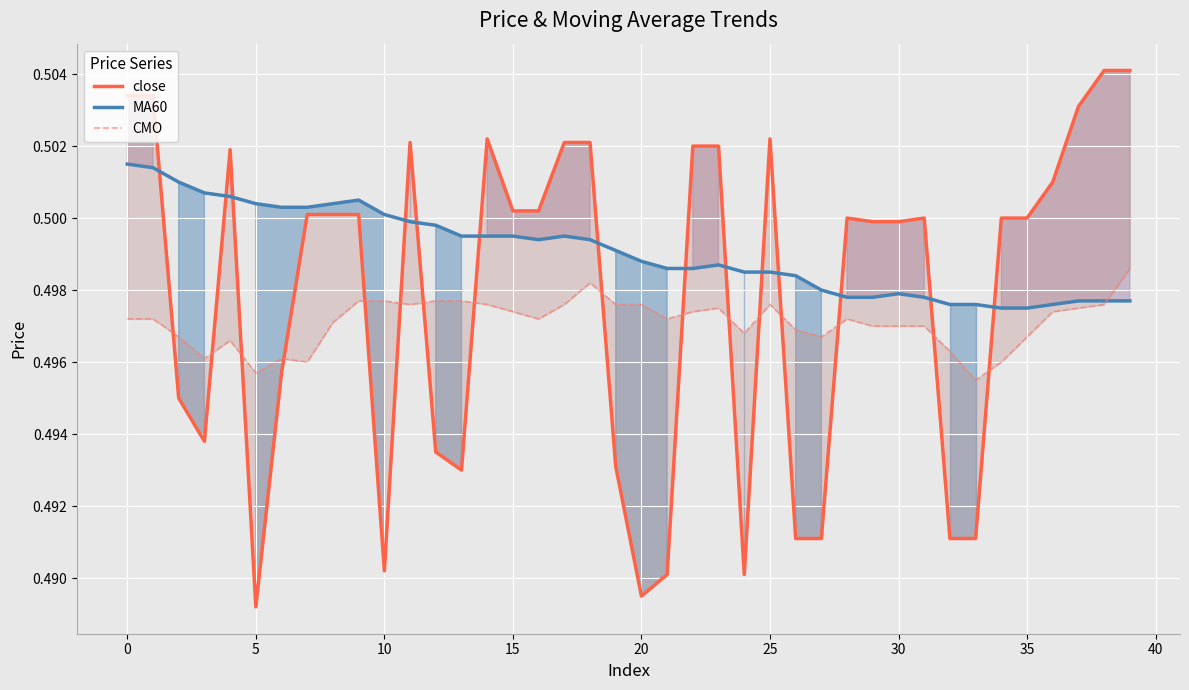

Which series ends up on top after the final intersection of MA60 and CMO?

CMO